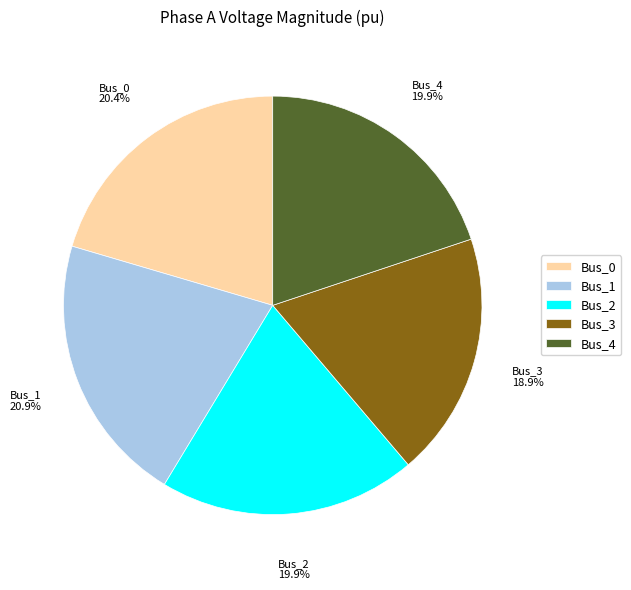

To the nearest percent, what is the combined percentage of Bus_3 and Bus_0?

39%